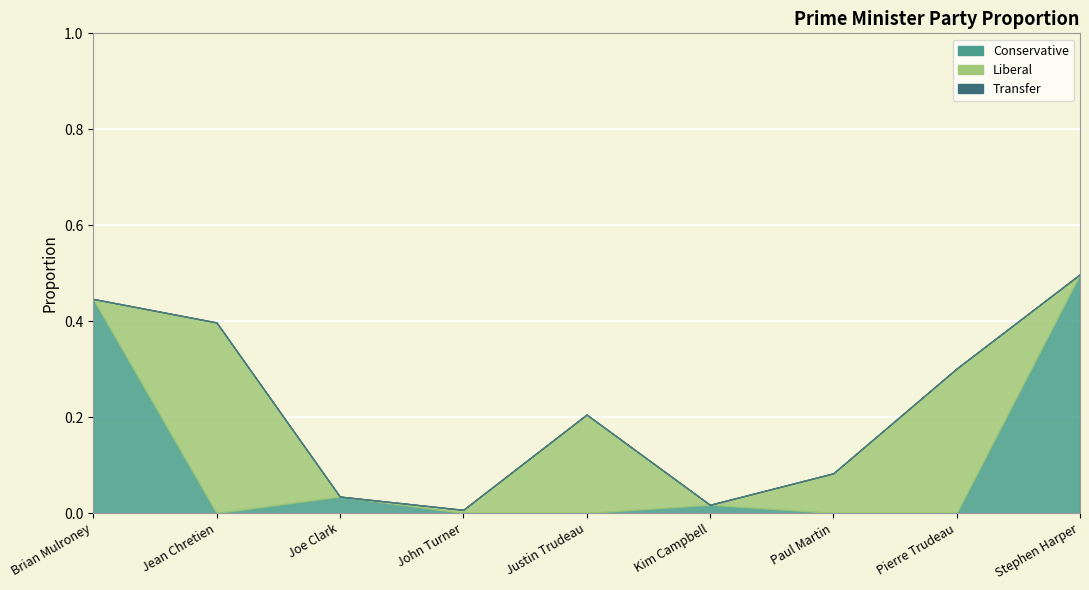

What is the average value of the Liberal series?

0.1